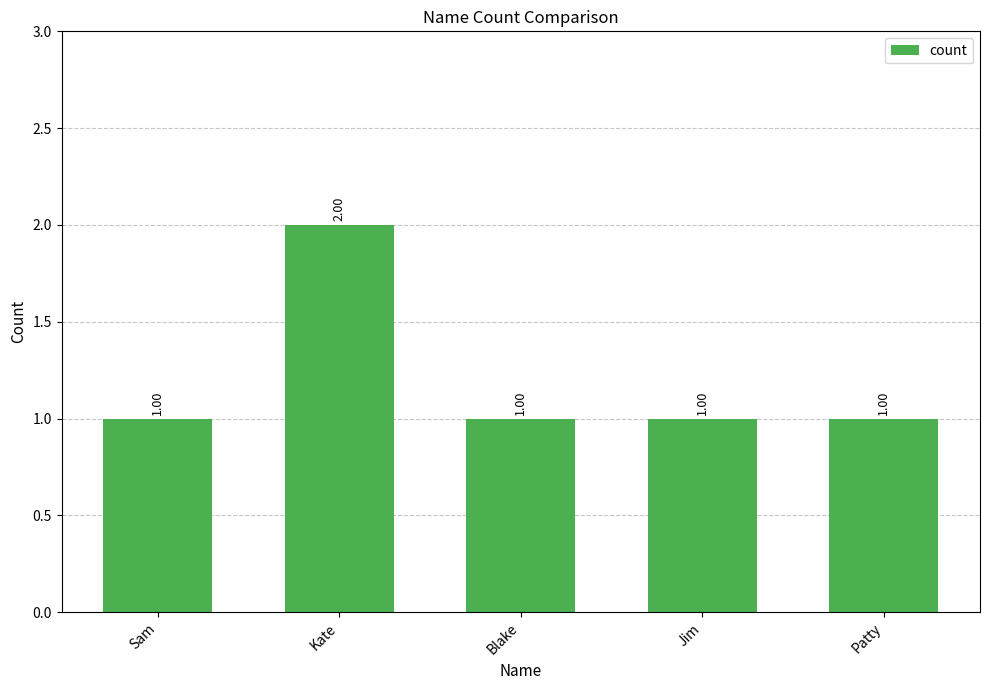

What is the label of the 4th bar from the left?

Jim